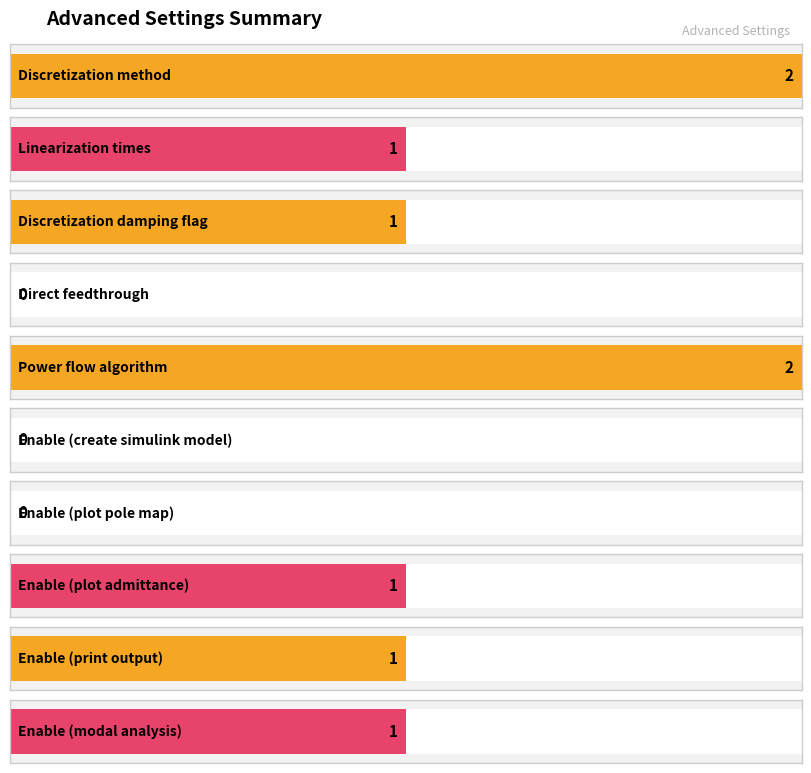

Reading left to right, extract all data points from this chart.

Discretization method=2	Linearization times=1	Discretization damping flag=1	Direct feedthrough=0	Power flow algorithm=2	Enable (create simulink model)=0	Enable (plot pole map)=0	Enable (plot admittance)=1	Enable (print output)=1	Enable (modal analysis)=1